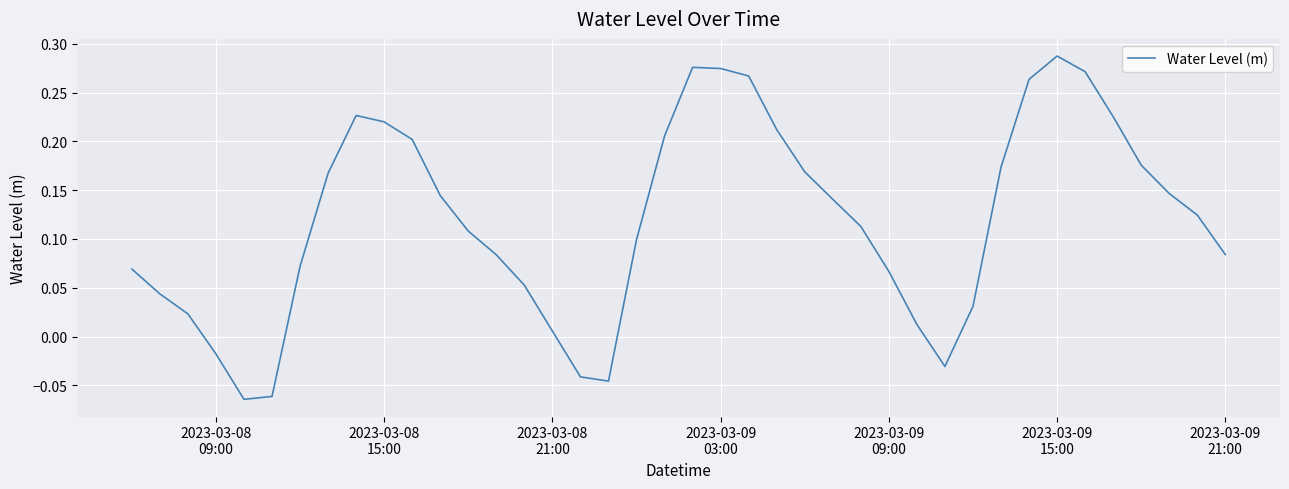

What is the difference between the maximum and minimum values?

0.4